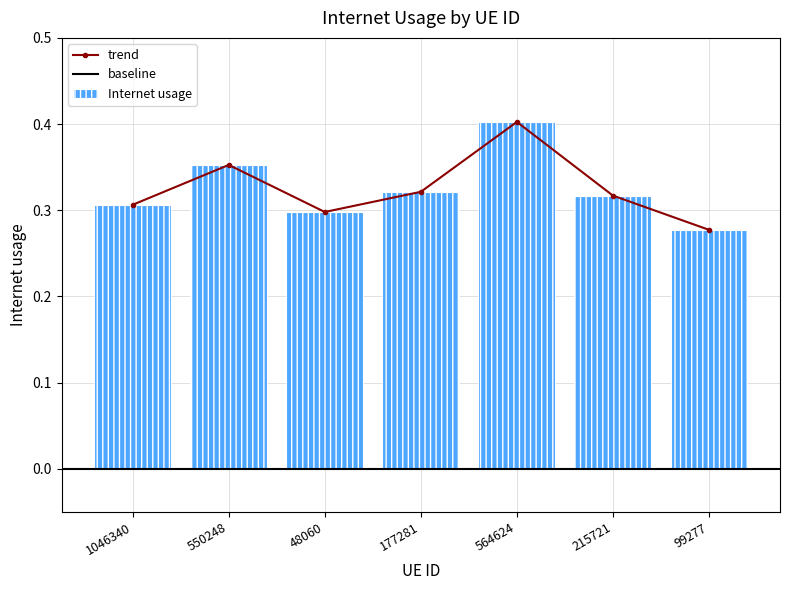

The chart shows a value of 0.3 at 177281. True or false?

True